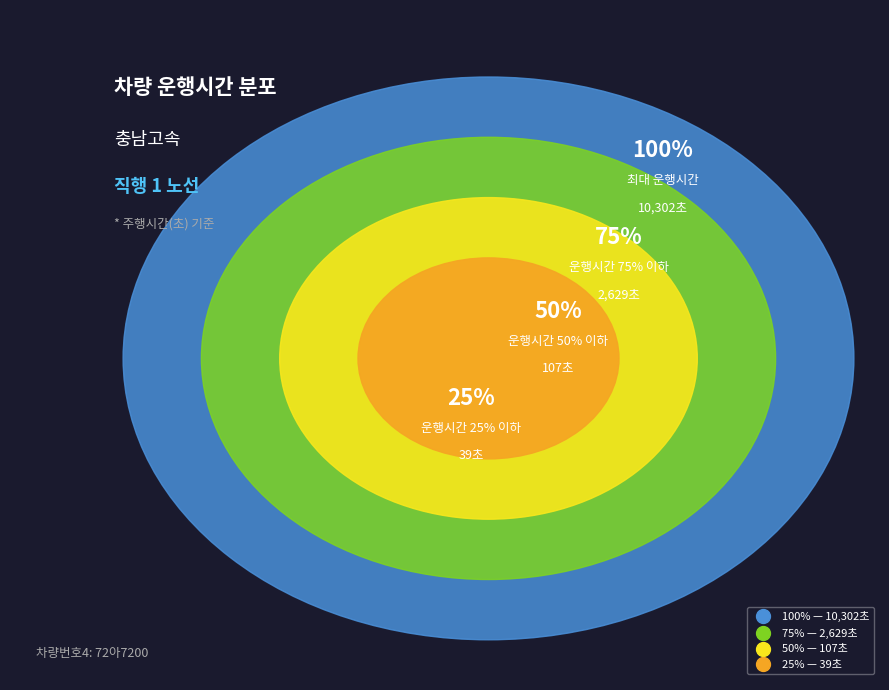

Does 26 account for over 50% of the chart?

No